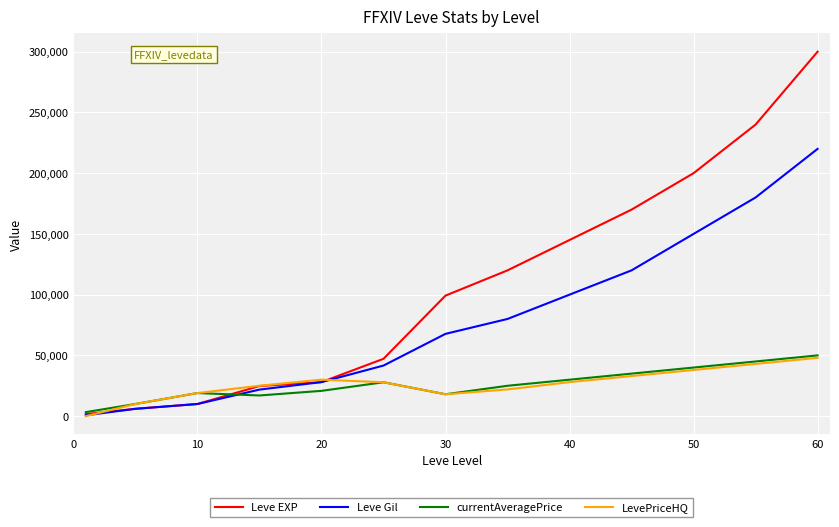

Which series has the largest total across all categories?

Leve EXP